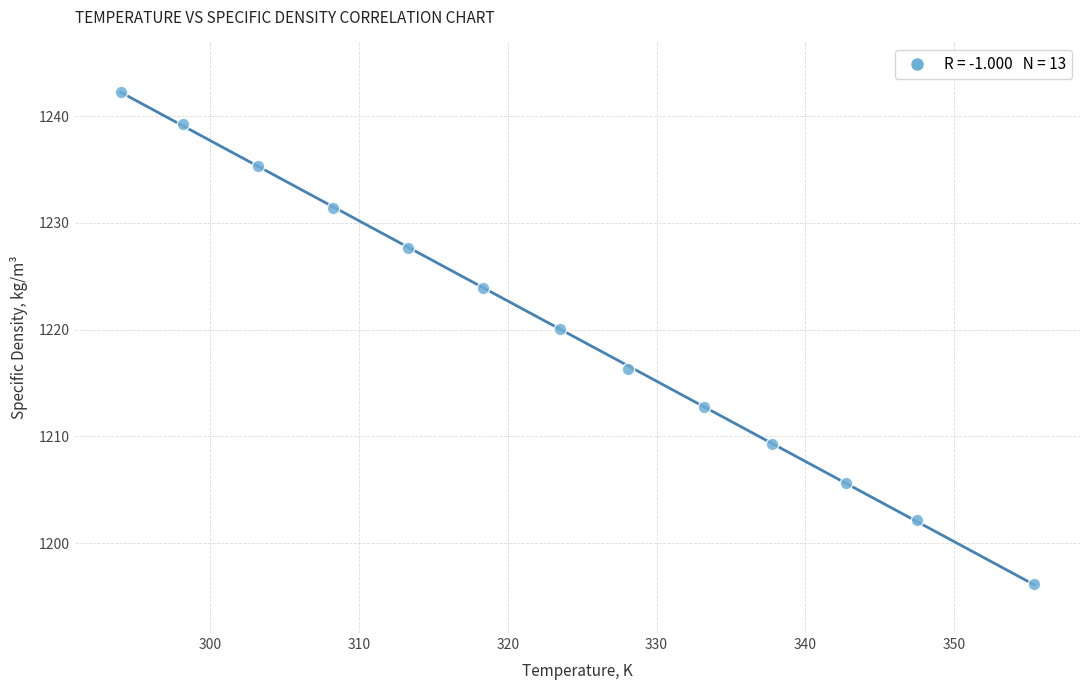

What Y value in the scatter plot is closest to 1219?

1220.1